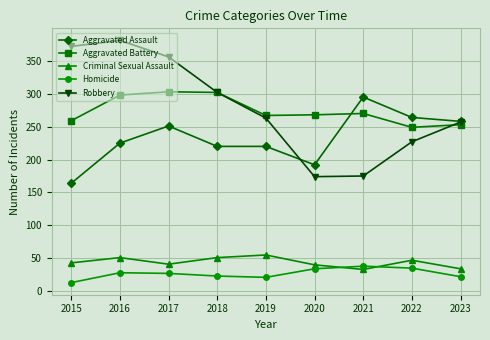

Rank the series by their maximum value, from lowest to highest.

Homicide, Criminal Sexual Assault, Aggravated Assault, Aggravated Battery, Robbery